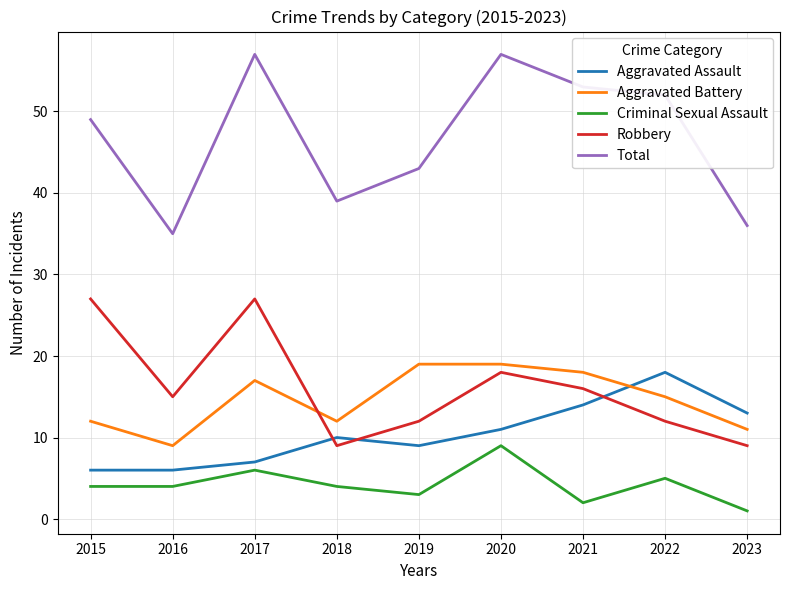

The Robbery series shows 14 at 2017. True or false?

False